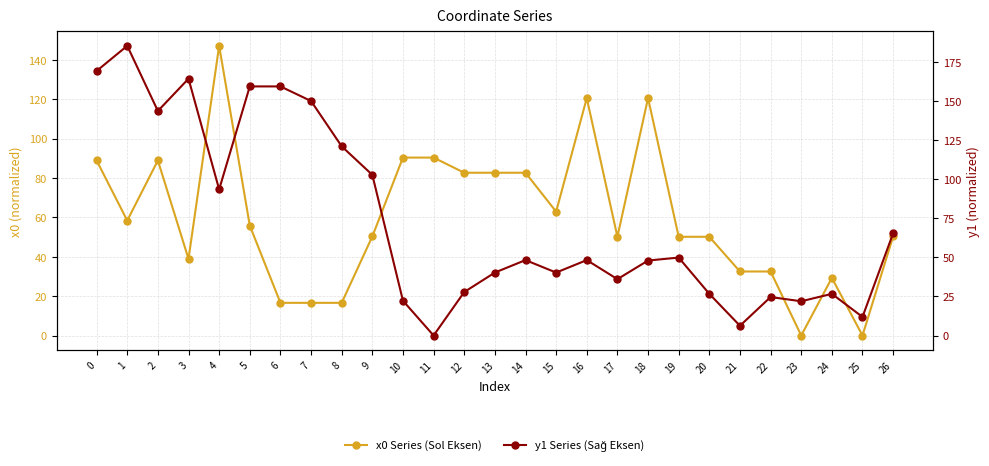

How many data points does each series have?

27